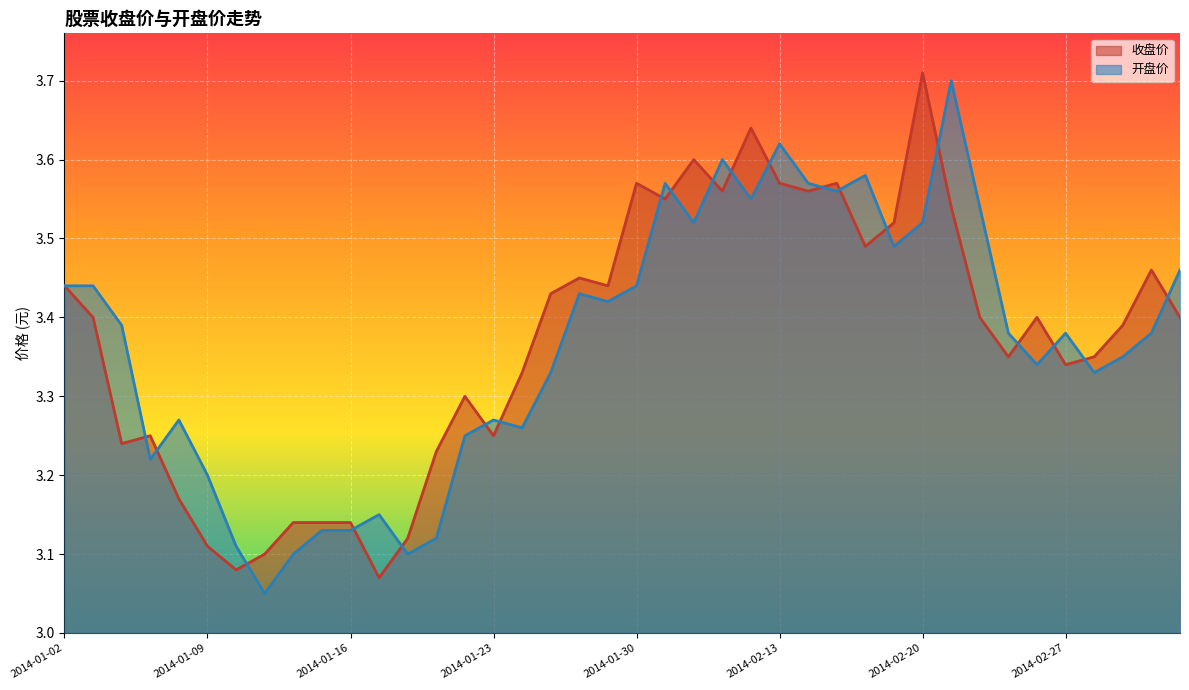

What is the total value across all series at 2014-01-27?

6.8